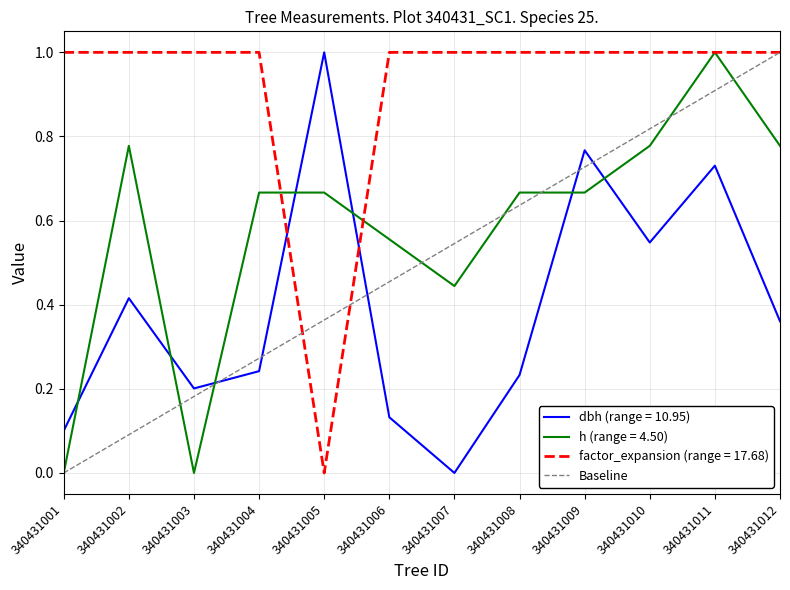

Which series ends up on top after the final intersection of factor_expansion (range = 17.68) and dbh (range = 10.95)?

factor_expansion (range = 17.68)